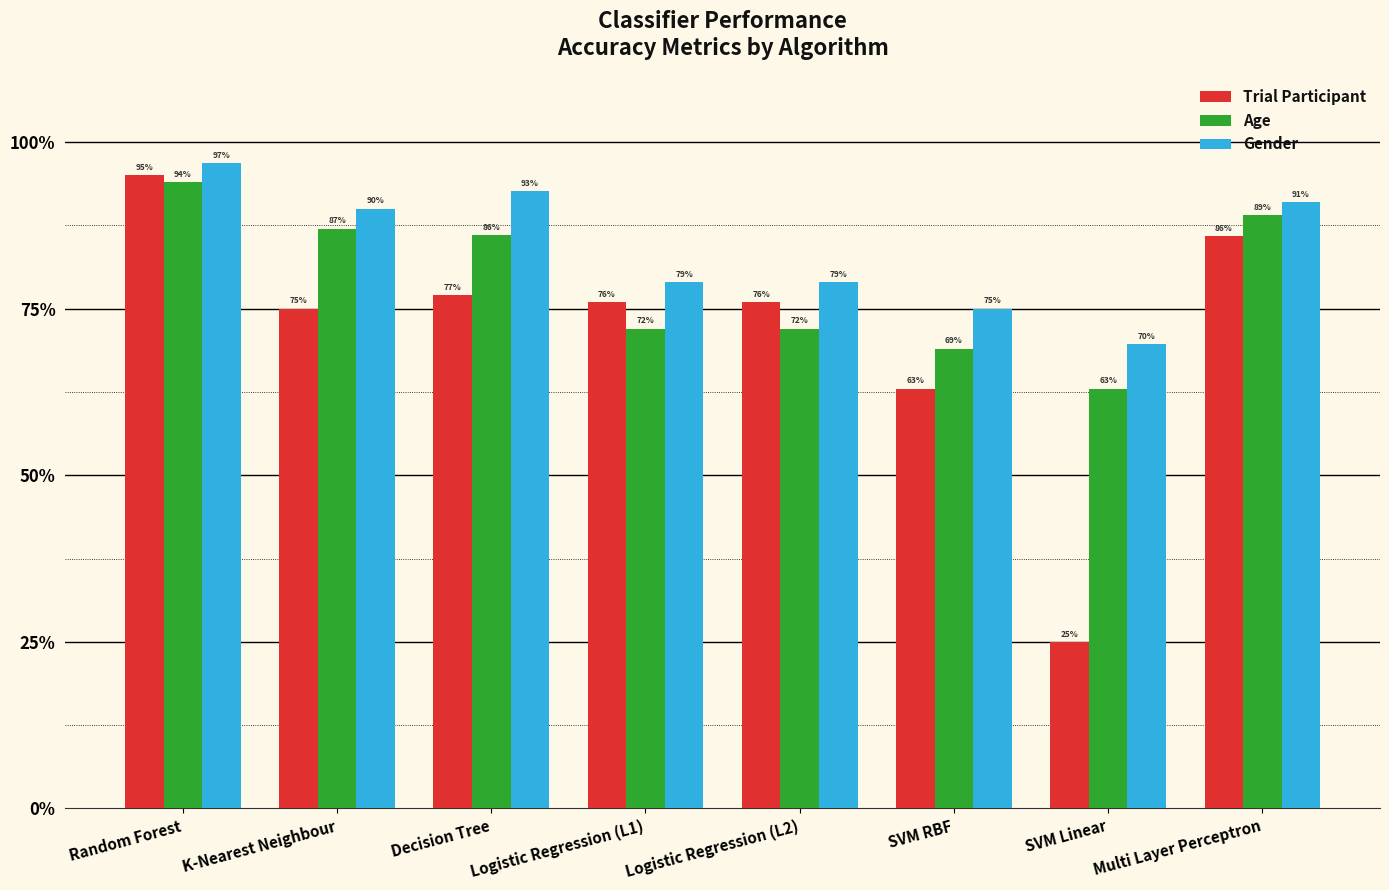

Are the bars horizontal?

No